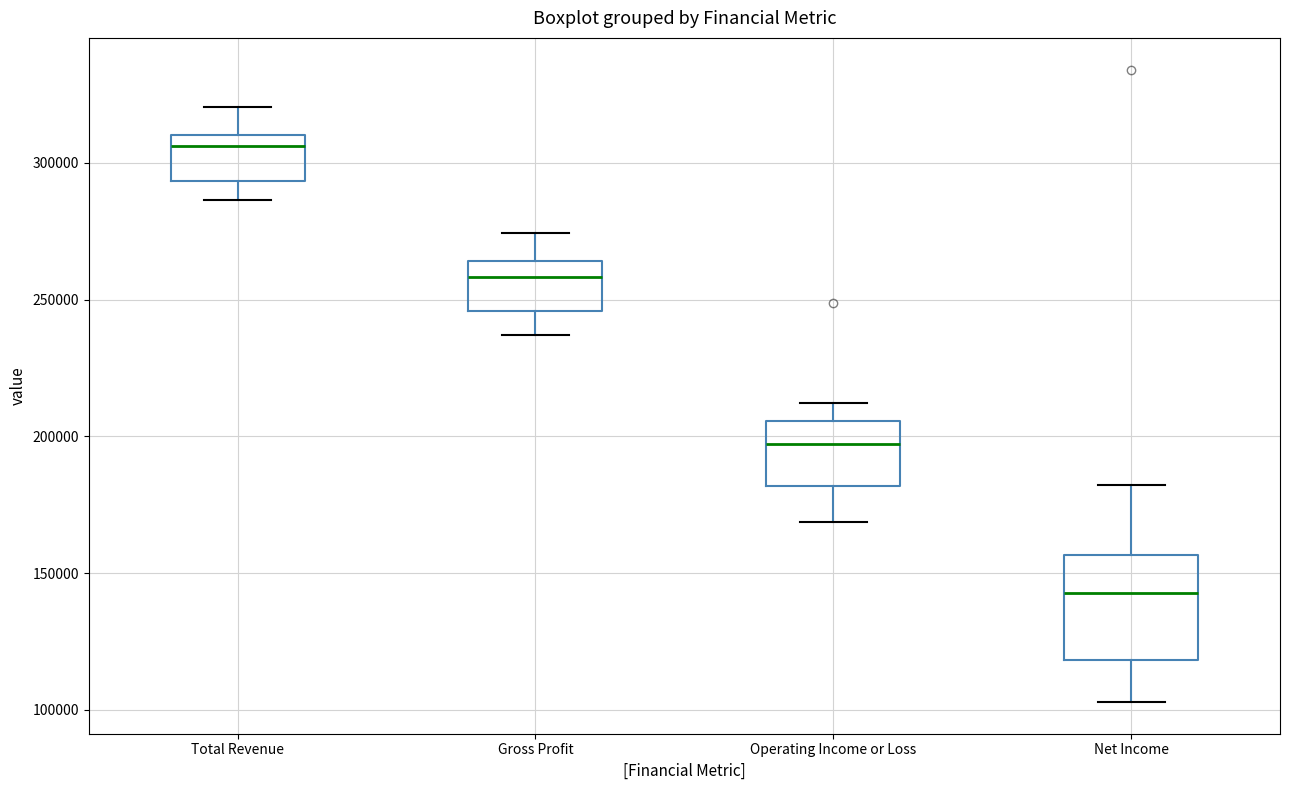

Which box is the tallest, from its lower edge to its upper edge?

Net Income